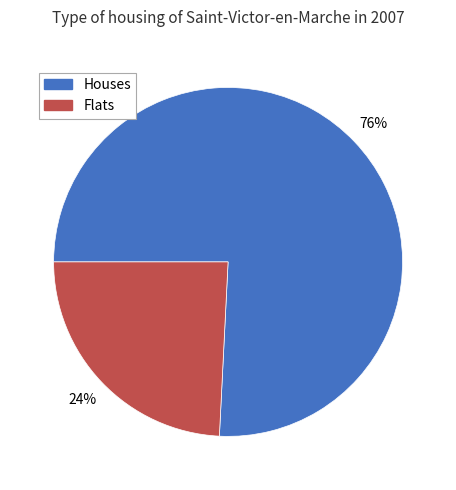

Does any single category account for the majority?

Yes